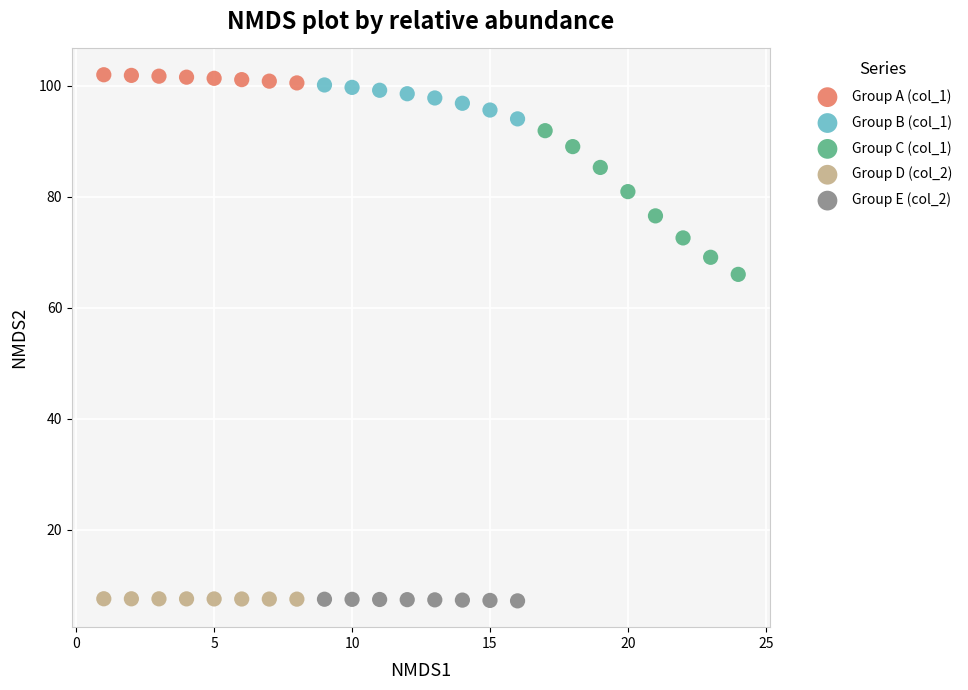

Which series contains the highest Y value?

Group A (col_1)